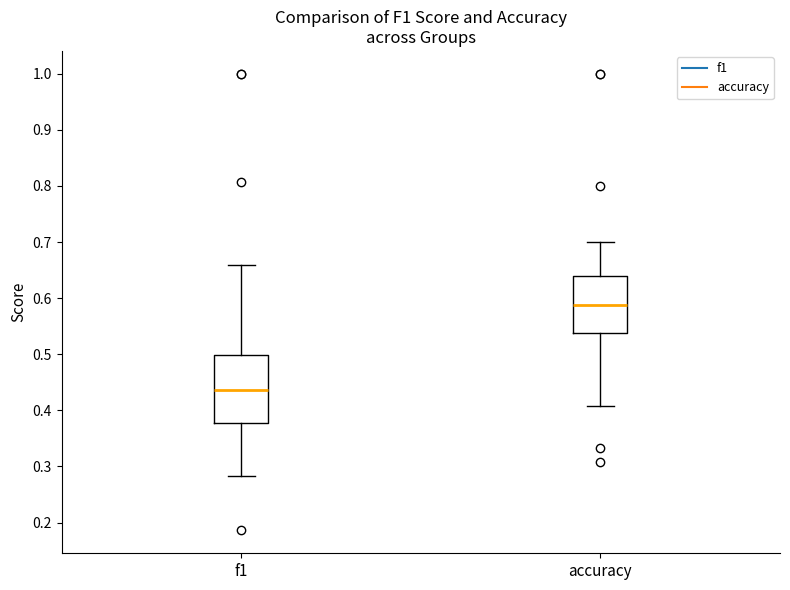

Where is the upper edge of the box for f1 on the y-axis? The values are not printed on the chart, so give them approximately, as read against the axis.

0.50